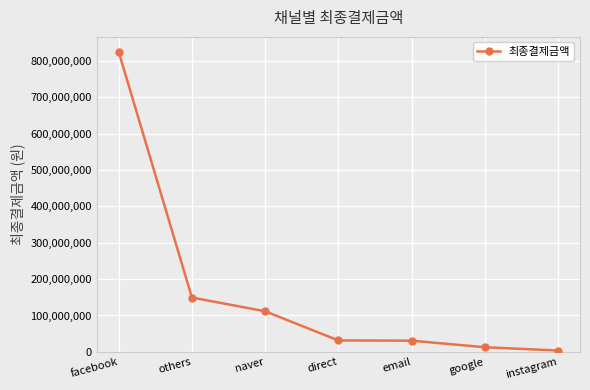

How many values are below 31337160?

3